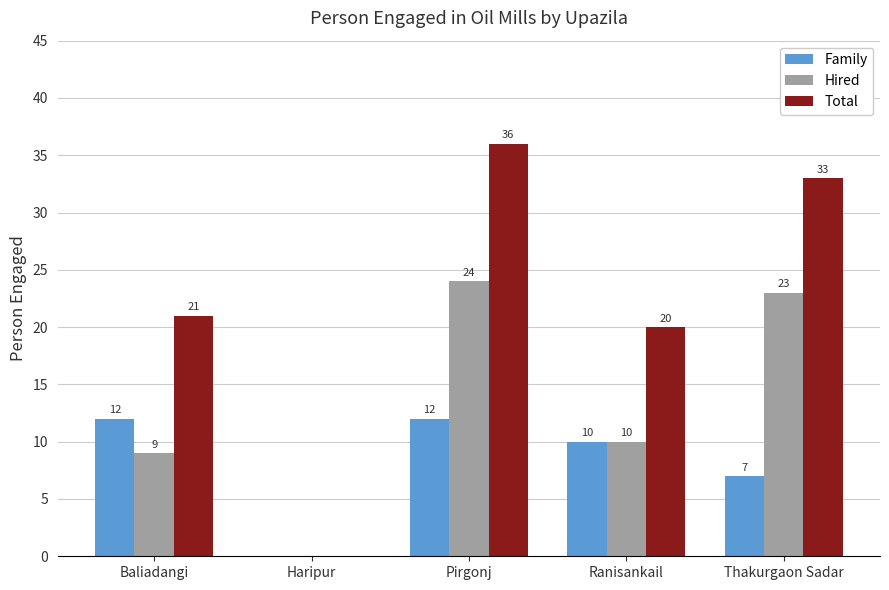

True or false: Total has a value of -11 at Haripur.

False